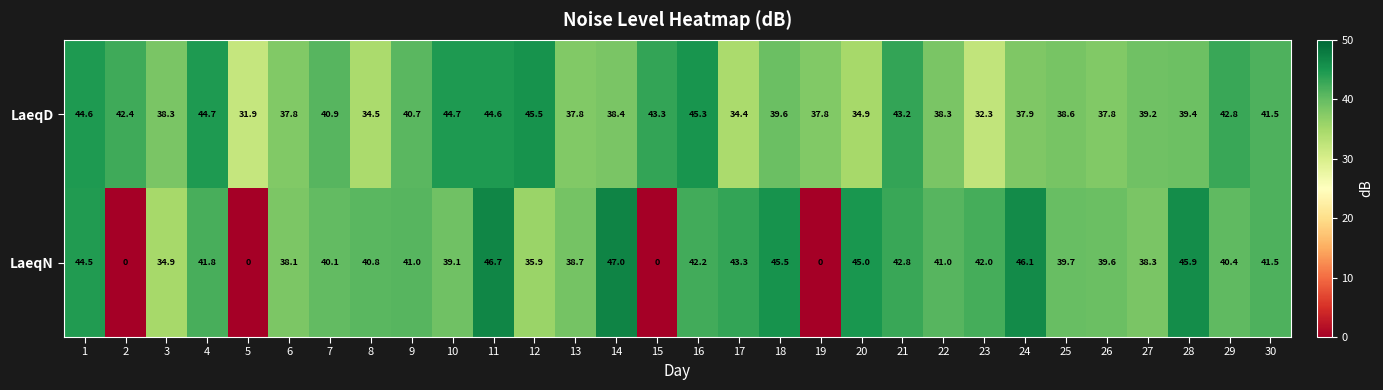

What is the total value across all series at 5?

31.9